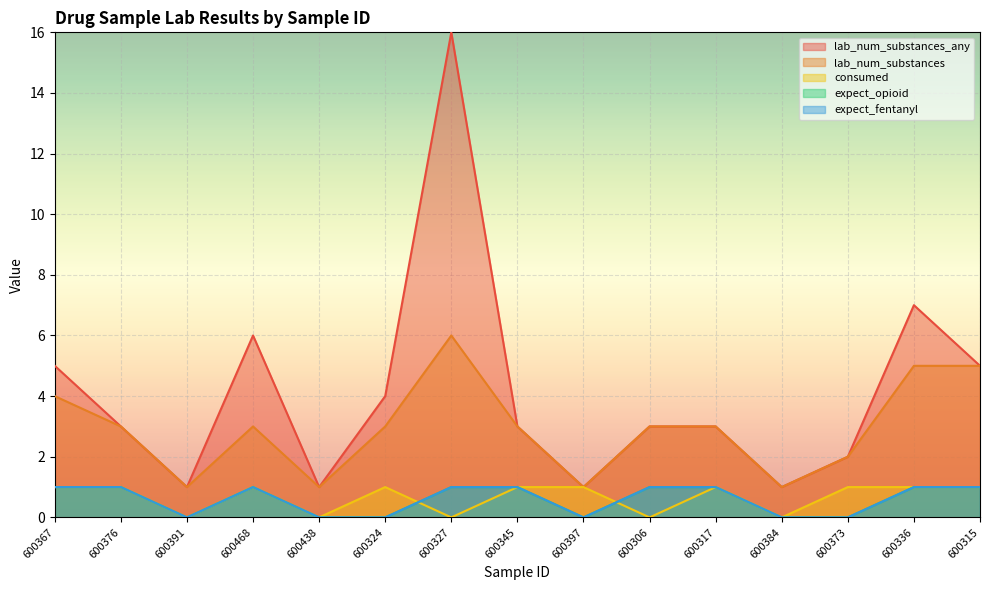

Rank the series by their maximum value, from lowest to highest.

consumed, expect_opioid, expect_fentanyl, lab_num_substances, lab_num_substances_any